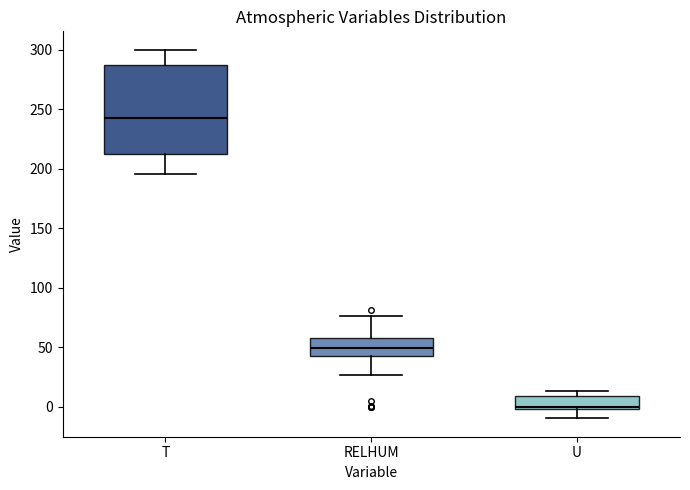

Comparing the boxes themselves (not the whiskers), which one is the tallest?

T